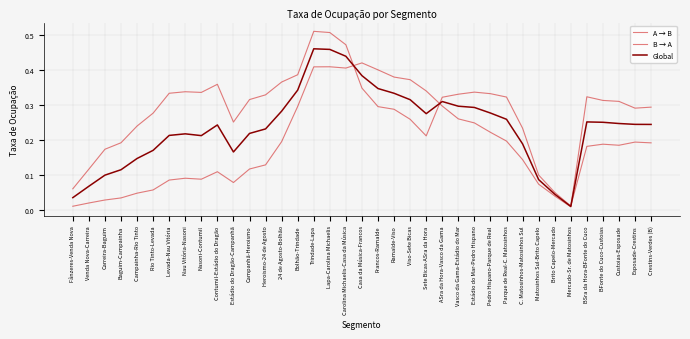

How many lines are shown in the chart?

3